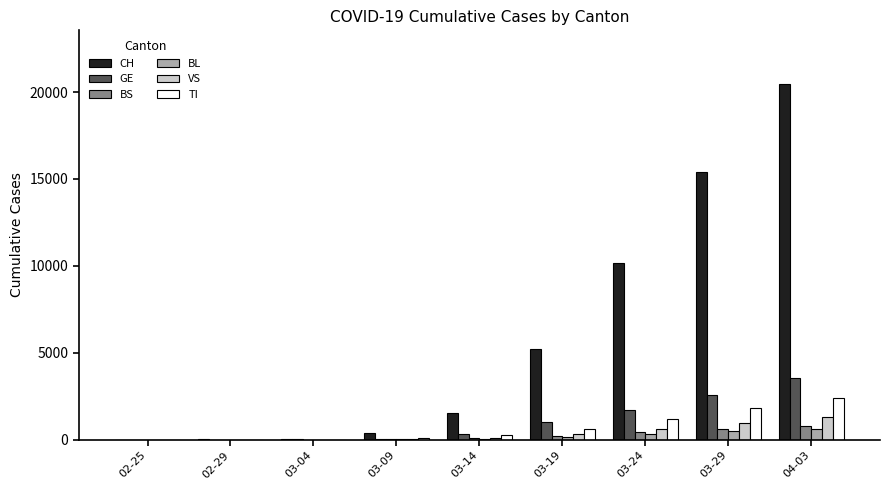

Between 02-29 and 03-29, which series saw the biggest shift?

CH